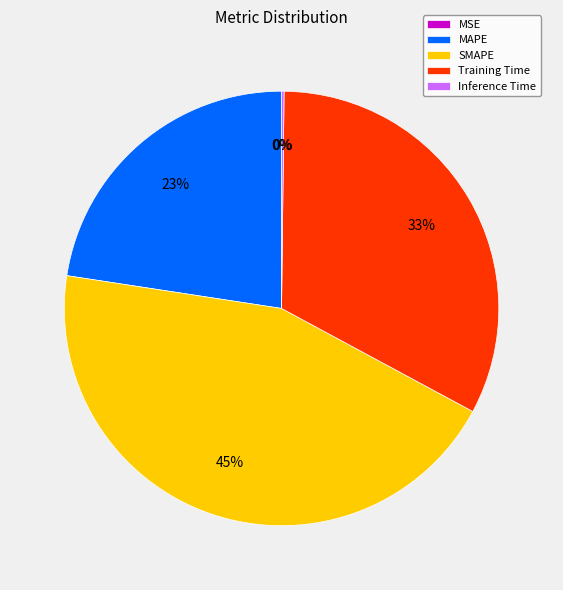

Is there a majority slice in this chart?

No